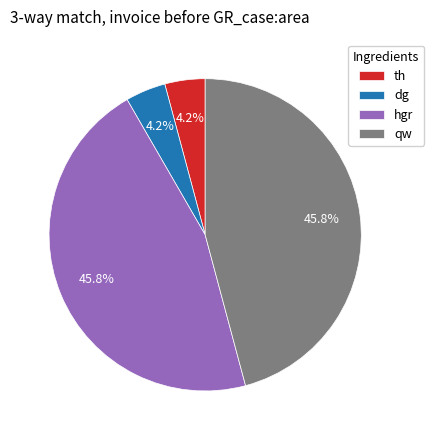

How many slices are in this pie chart?

4